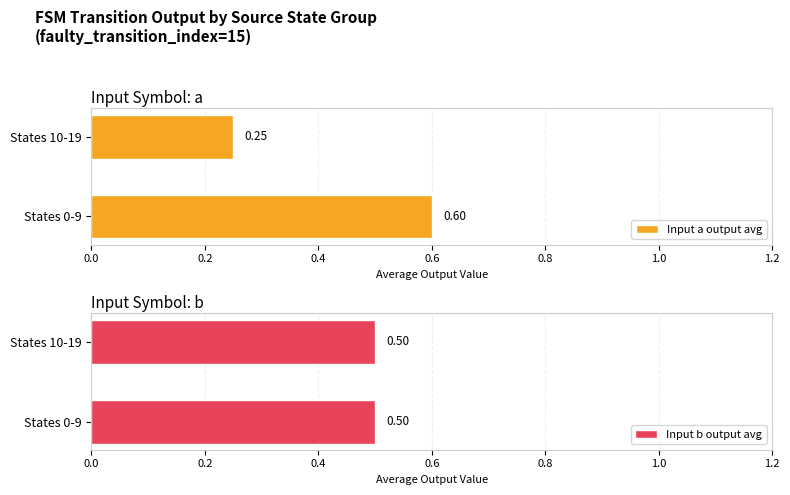

At 0.0, list the series in order from smallest to largest.

Input b output avg, Input a output avg